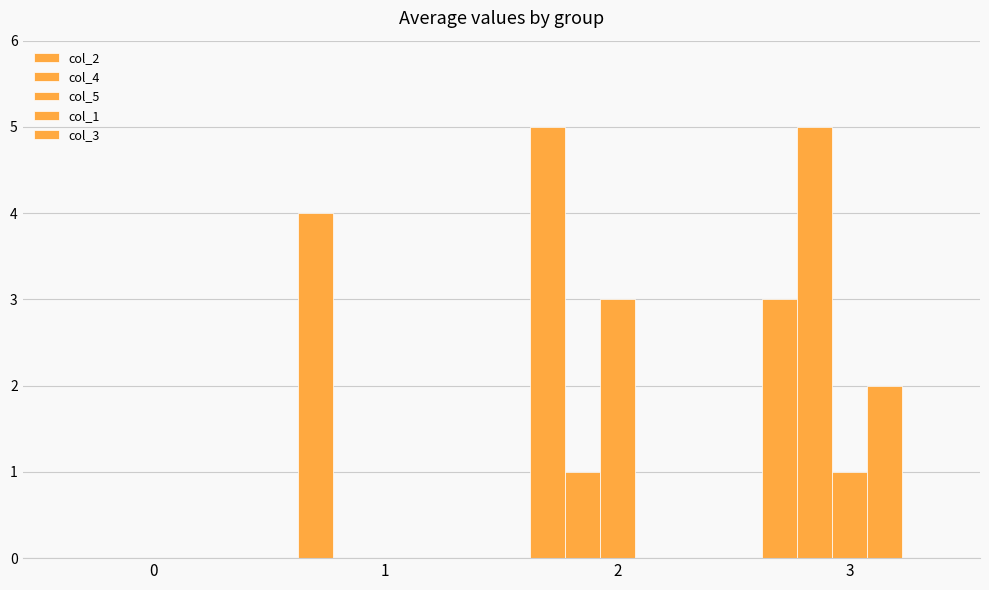

What is the value of the col_5 bar at the 3rd from the left?

3